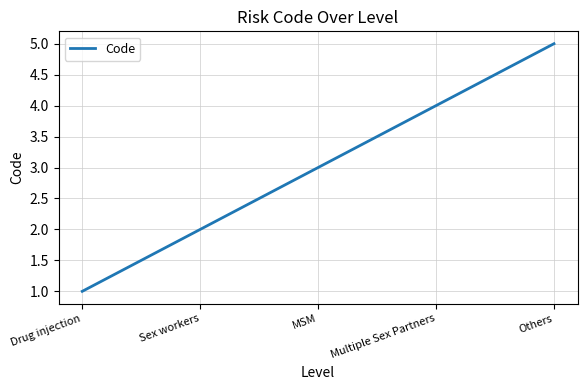

Which category has the lowest value across all series?

Drug injection